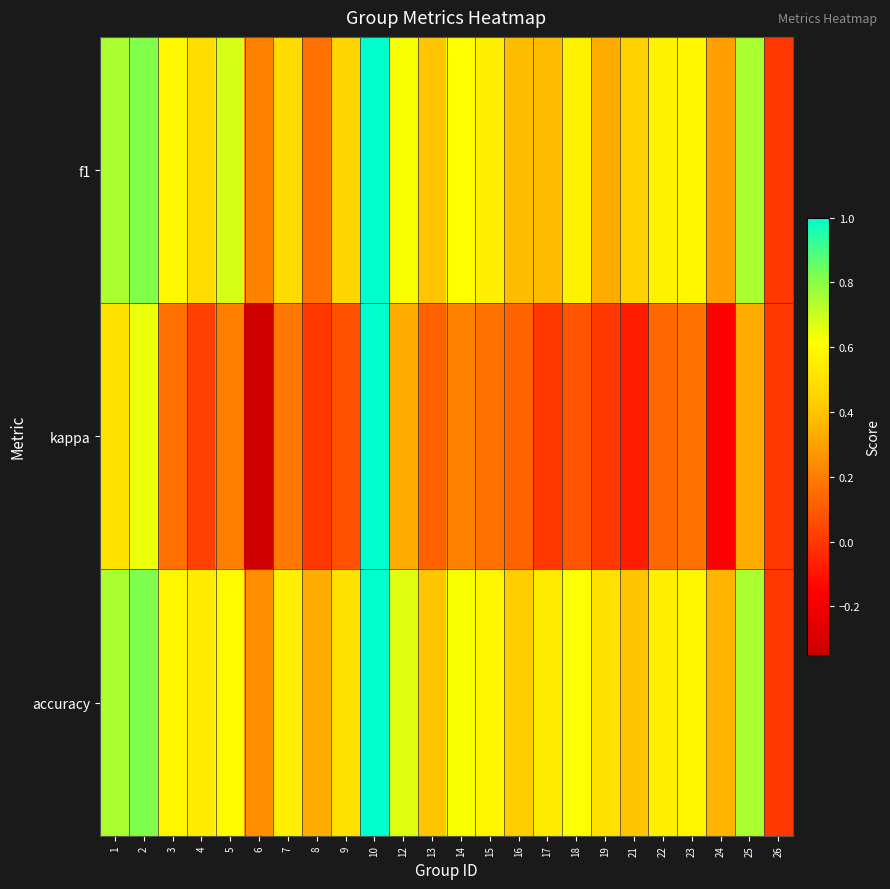

Between 19 and 23, which series saw the biggest shift?

f1